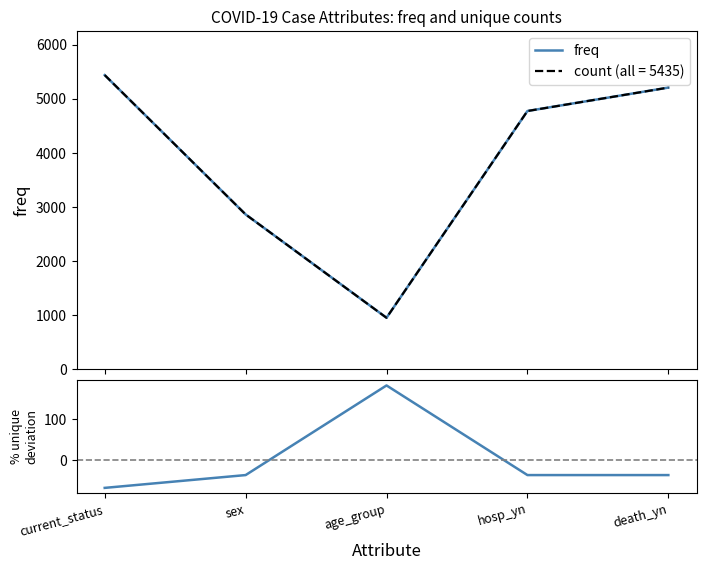

How many categories are shown in the chart?

5